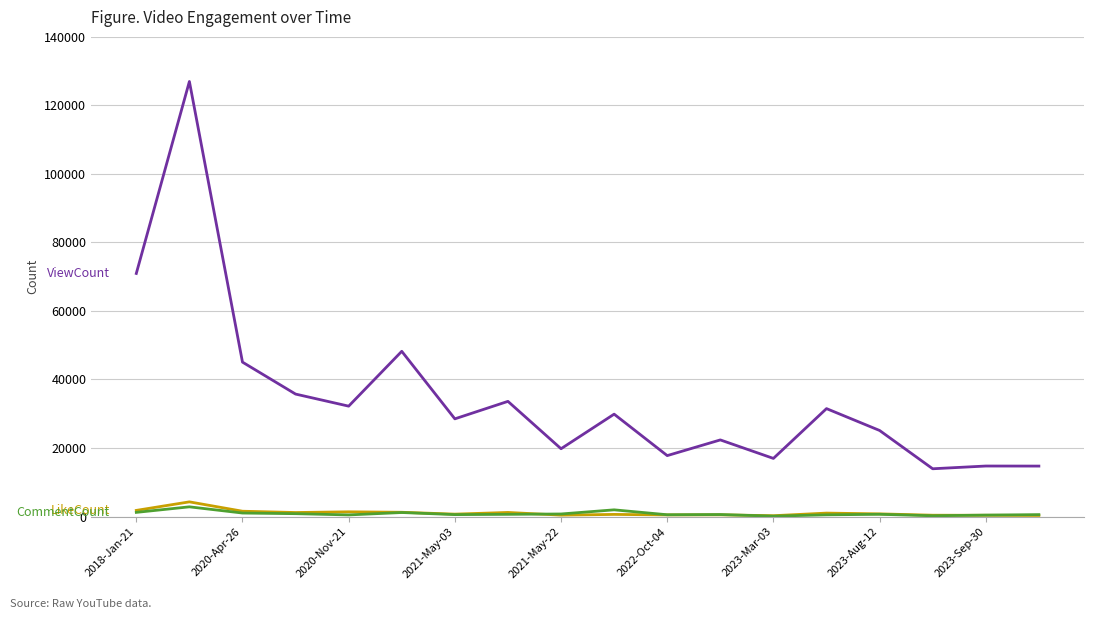

What is the maximum value shown in the chart?

126982